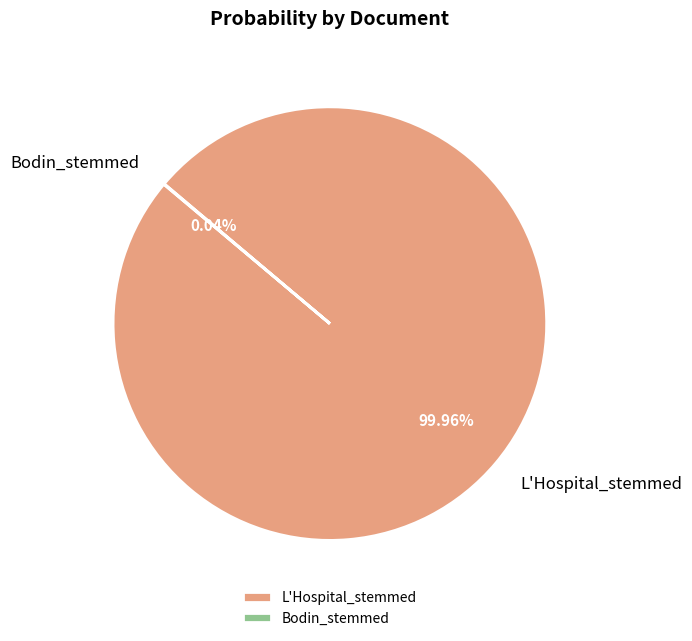

Which slice is the largest?

L'Hospital_stemmed